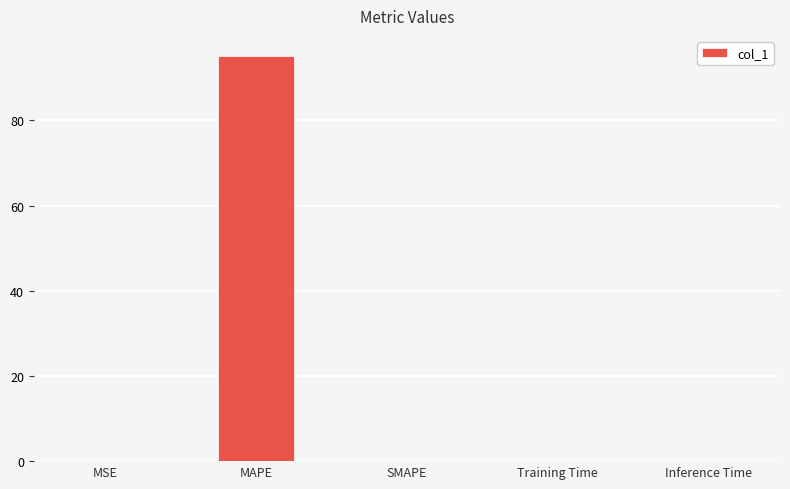

Between Inference Time and MAPE, which is larger?

MAPE